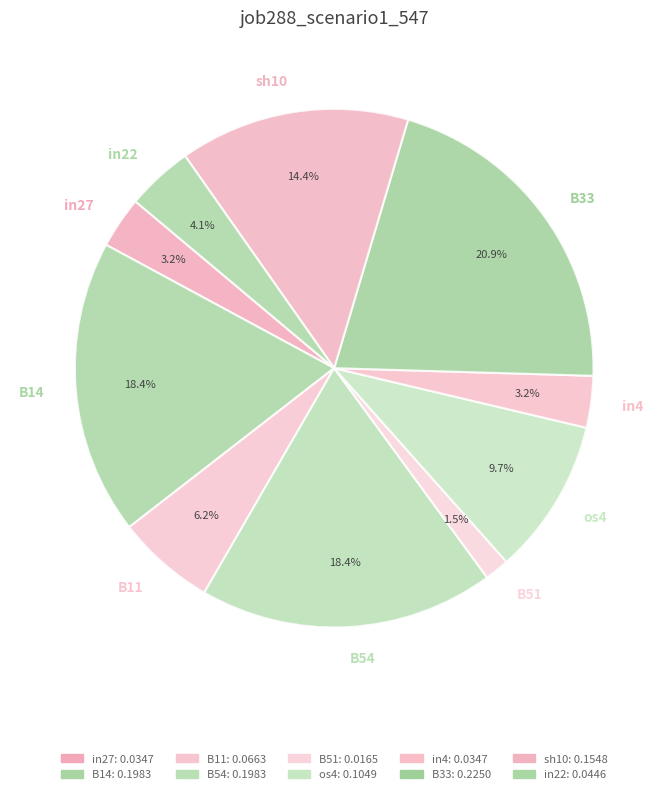

Count the number of slices in the pie.

10